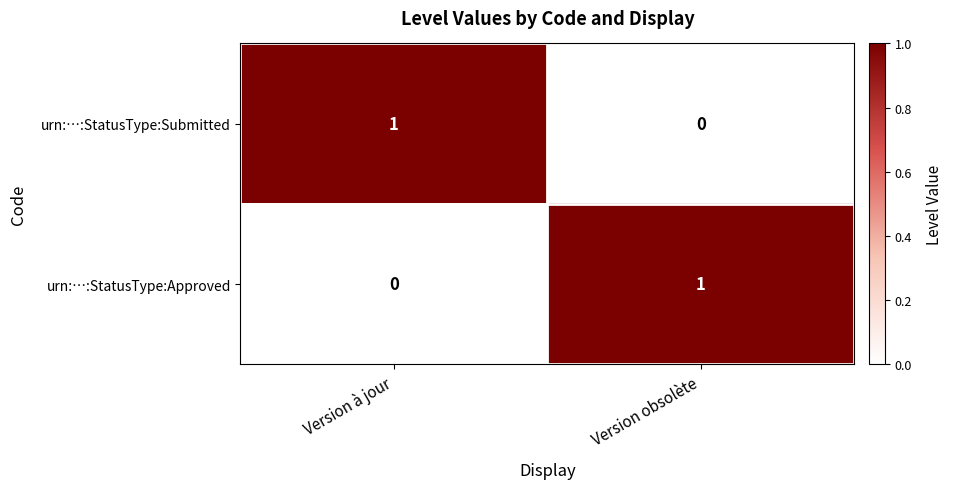

Rank the series at Version obsolète from highest to lowest value.

urn:…:StatusType:Approved, urn:…:StatusType:Submitted